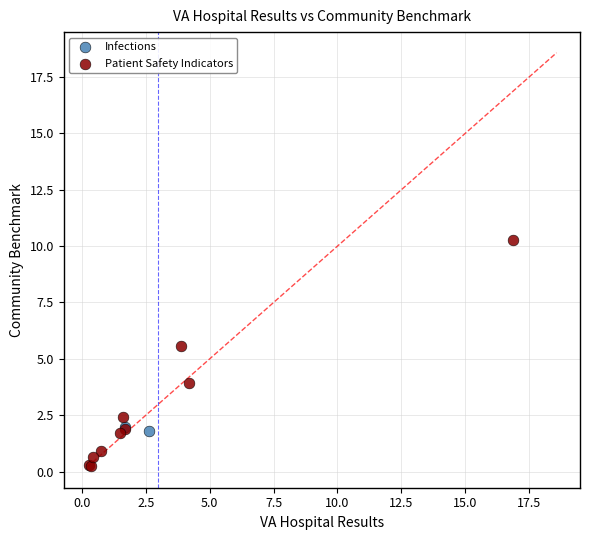

What are all the series names shown in the legend?

Infections, Patient Safety Indicators